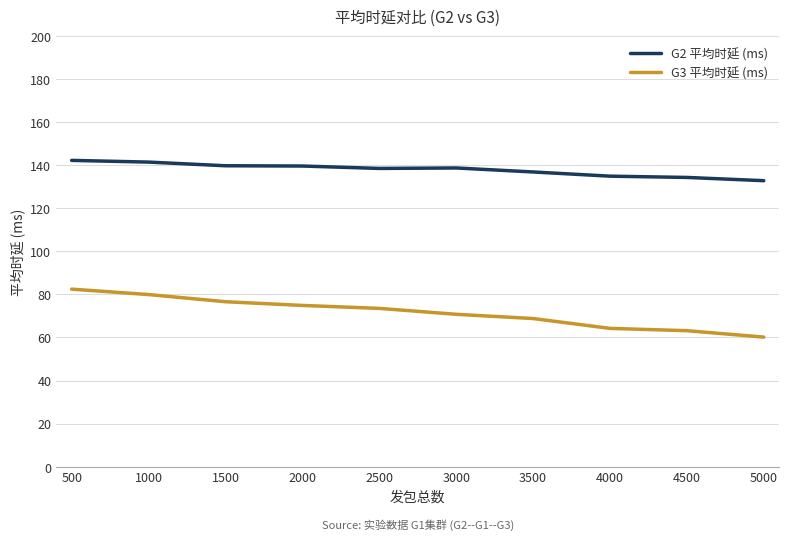

What is the highest value of the G3 平均时延 (ms) series?

82.4